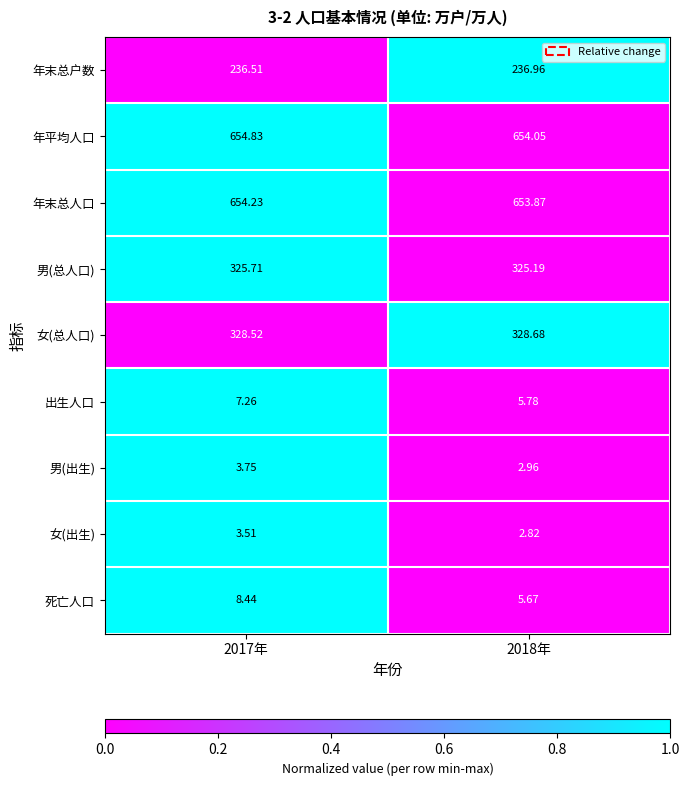

Rank the series by their maximum value, from lowest to highest.

女(出生), 男(出生), 出生人口, 死亡人口, 年末总户数, 男(总人口), 女(总人口), 年末总人口, 年平均人口